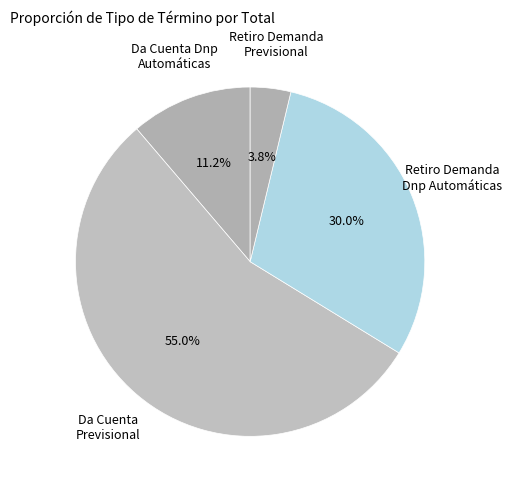

Count the number of slices in the pie.

4